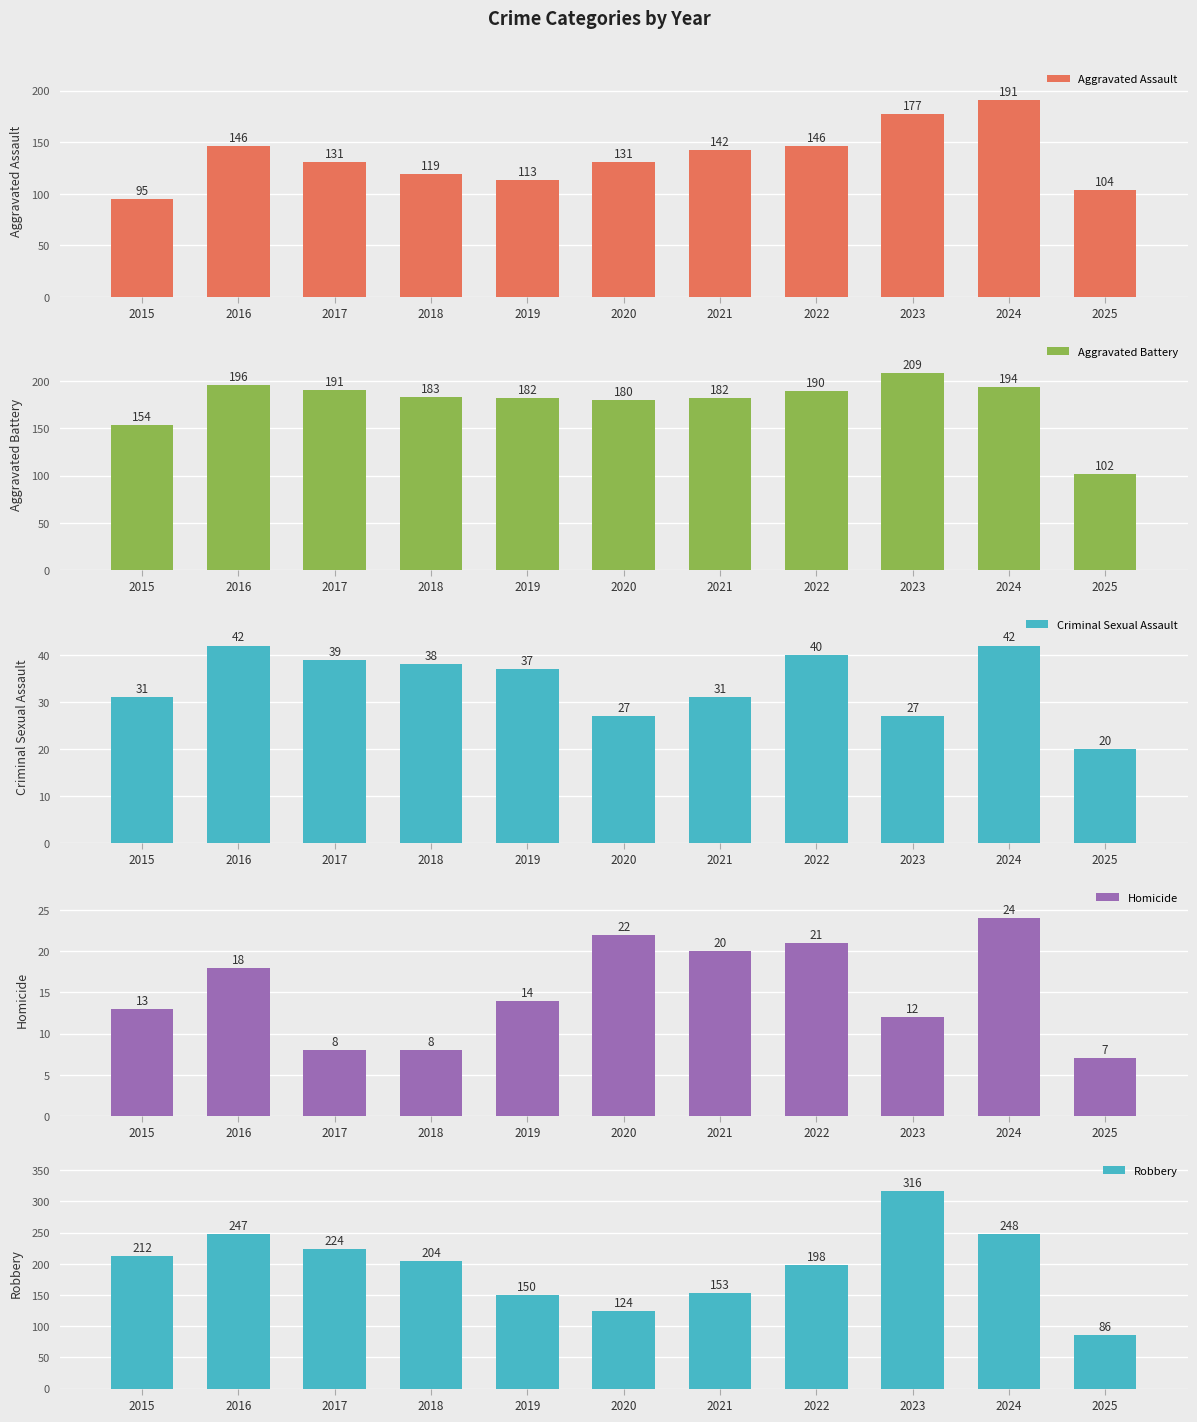

What is the difference between the highest and lowest values at 2020?

158